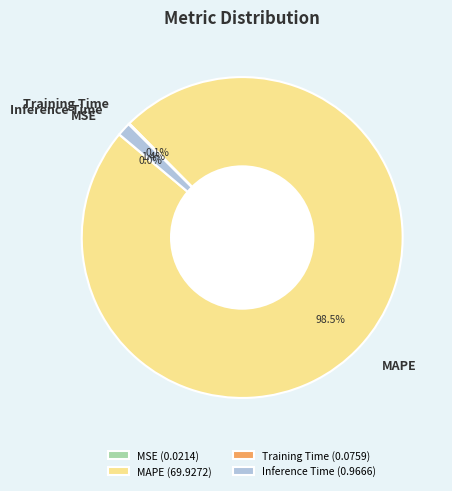

To the nearest percent, what is the difference between the largest and smallest slice percentages?

98%